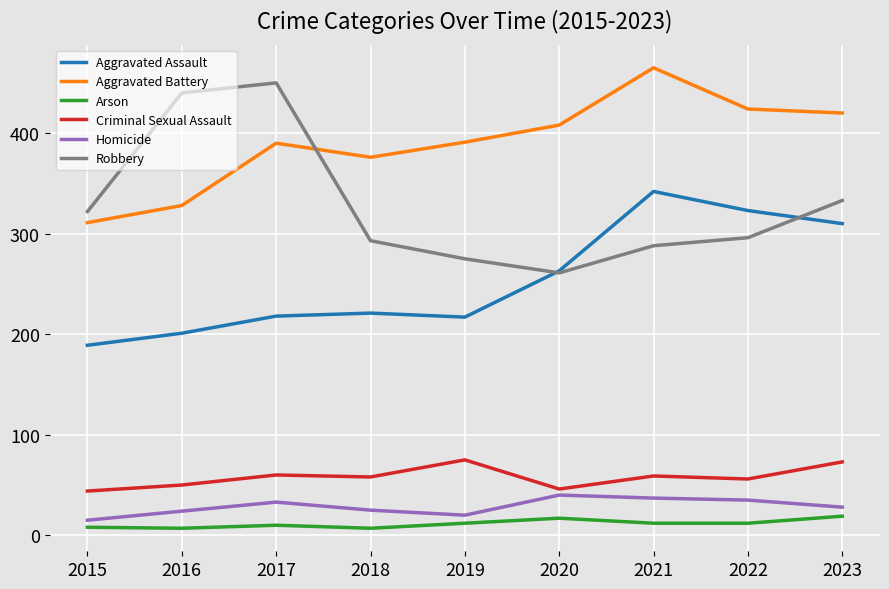

True or false: Homicide has a value of 12 at 2021.

False